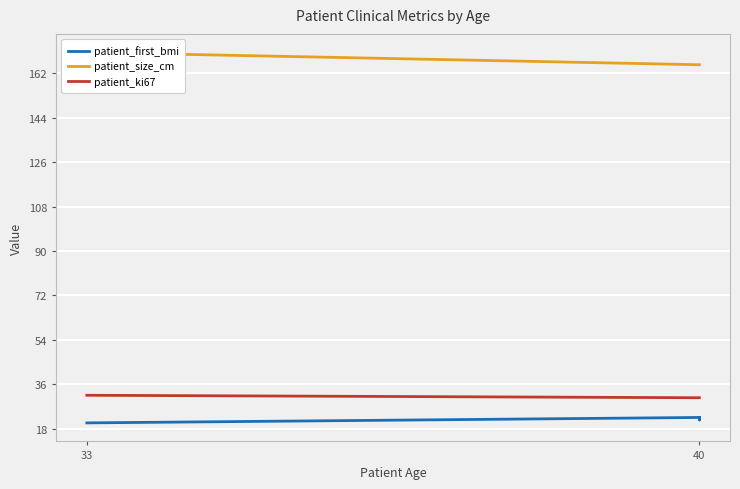

True or false: patient_ki67 and patient_size_cm cross at least once.

False